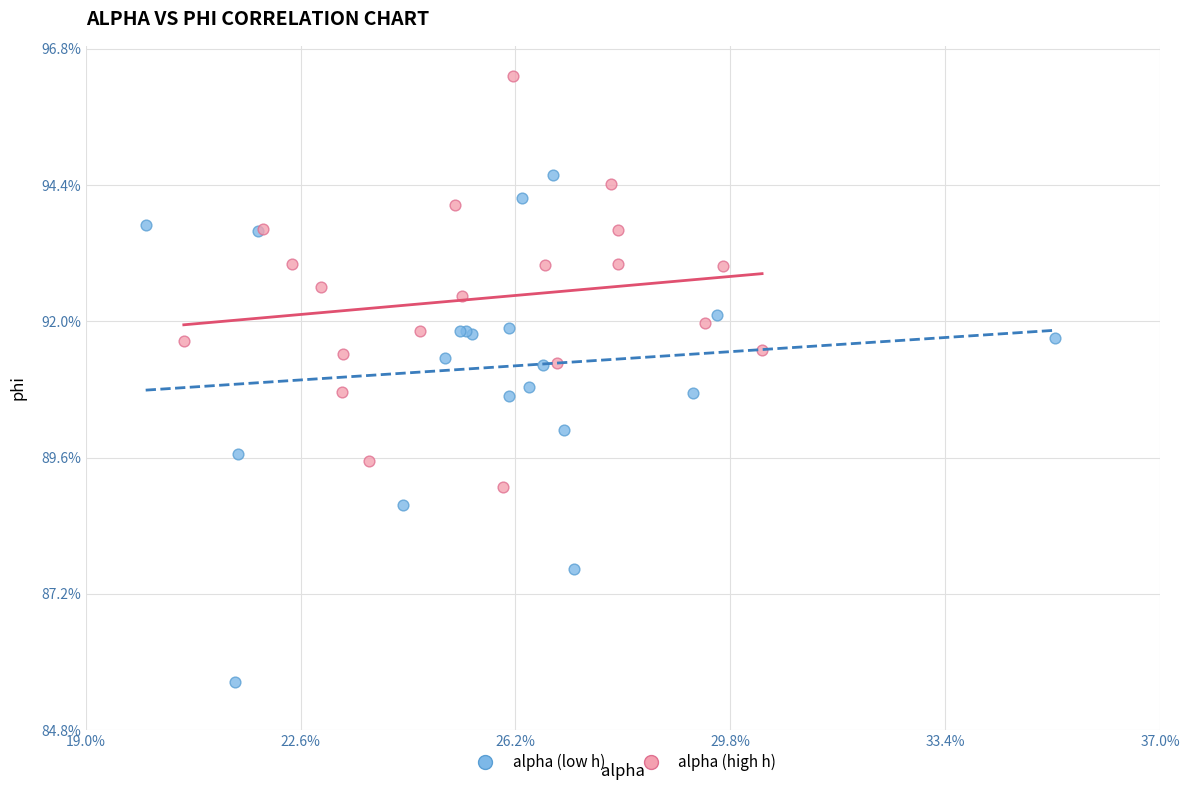

What are all the series names shown in the legend?

alpha (low h), alpha (high h)